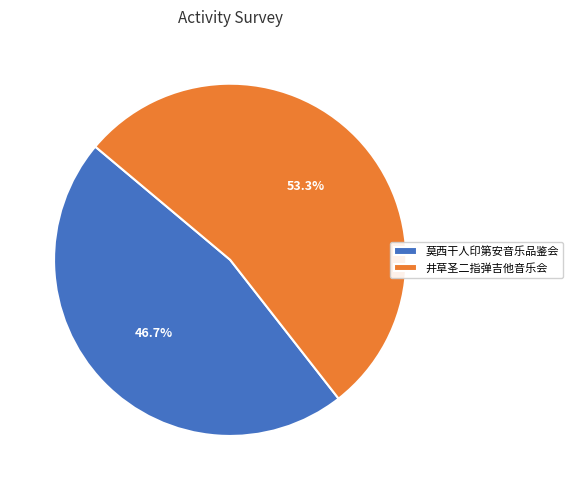

Is the sum of 井草圣二指弹吉他音乐会 and 莫西干人印第安音乐品鉴会 greater than half?

Yes